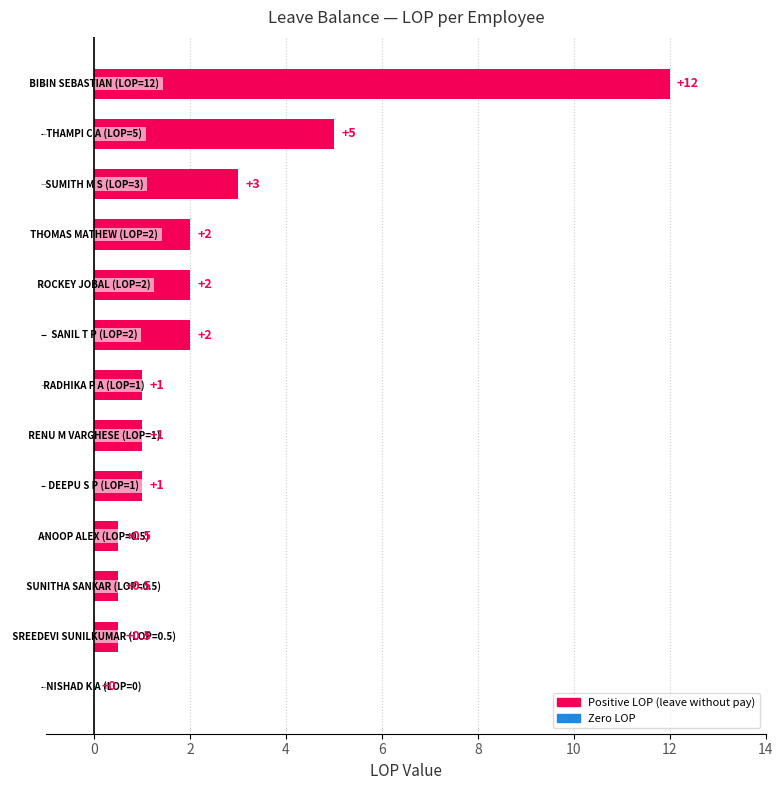

What is the greatest value displayed?

12.0